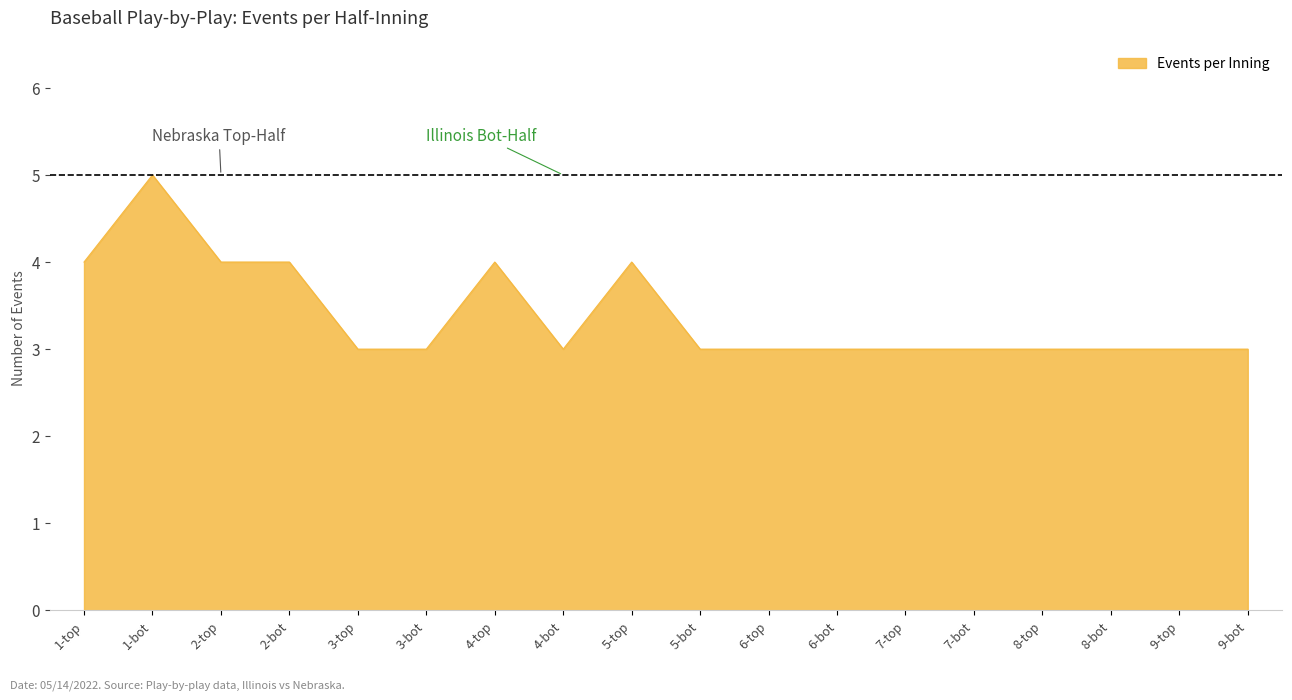

What position from the left is 1-top?

1